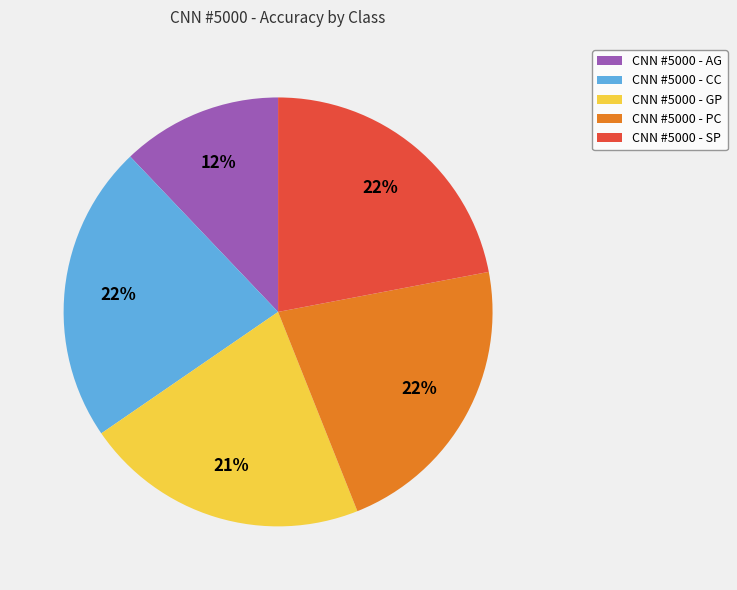

Which slice is the smallest?

CNN #5000 - AG